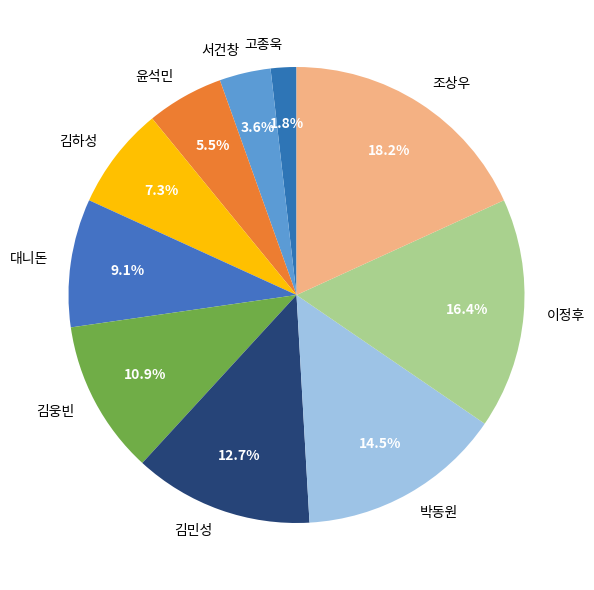

Which category has the smallest portion of the pie?

고종욱